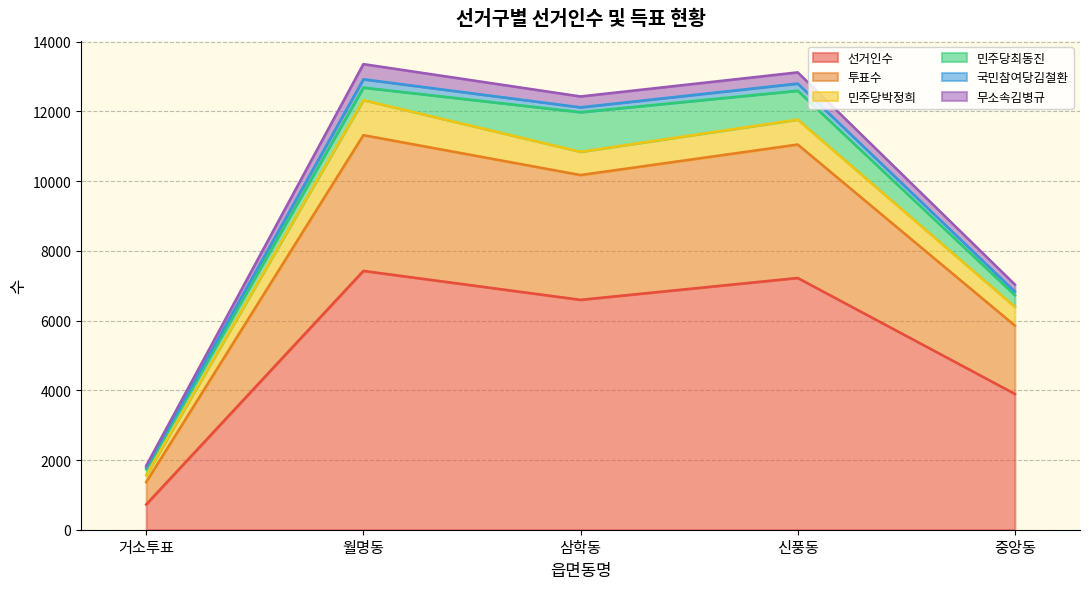

Where is the first local minimum for 투표수?

삼학동